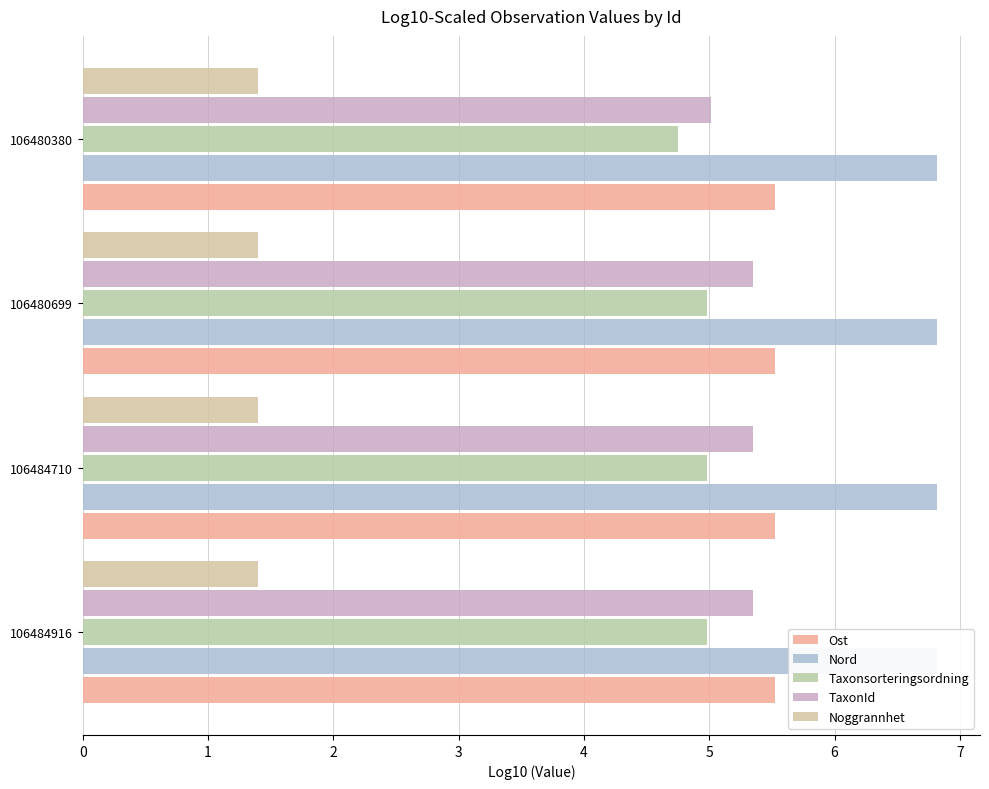

What is the approximate value of Nord at 106484916?

6.8